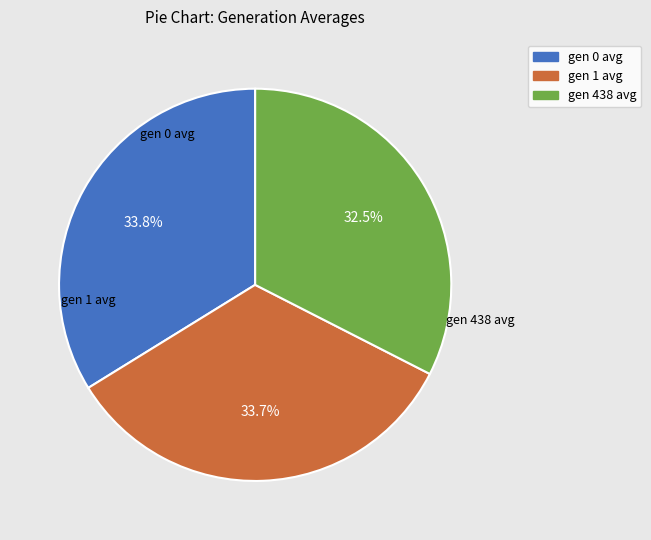

To the nearest percent, what is the average slice percentage?

33%